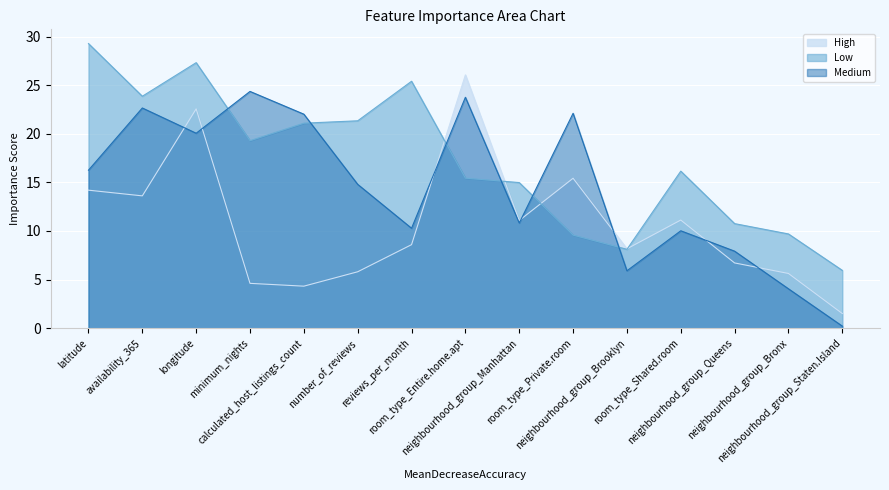

How many times do Low and High cross each other?

4